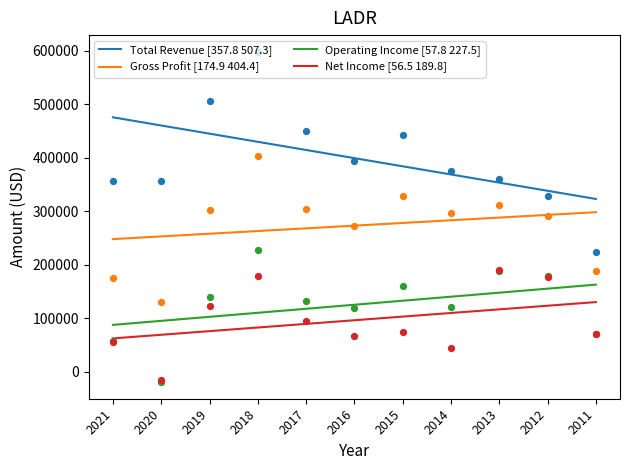

Which series has the largest total across all categories?

Total Revenue [357.8 507.3]